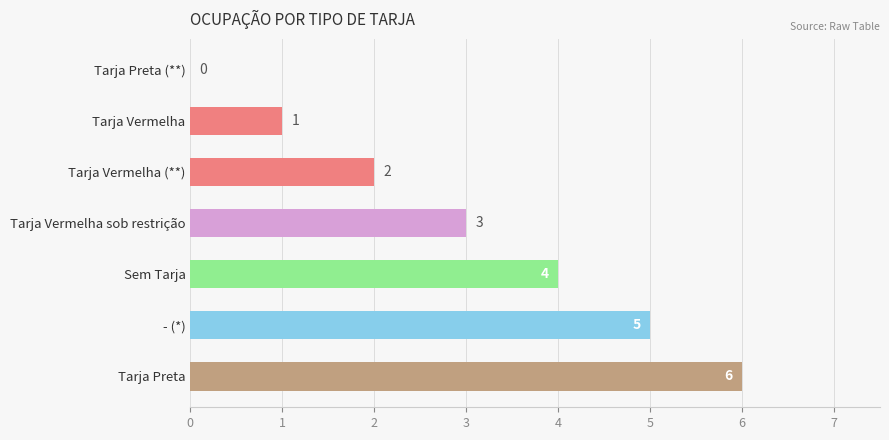

The chart shows a value of 2 at Tarja Vermelha (**). True or false?

True